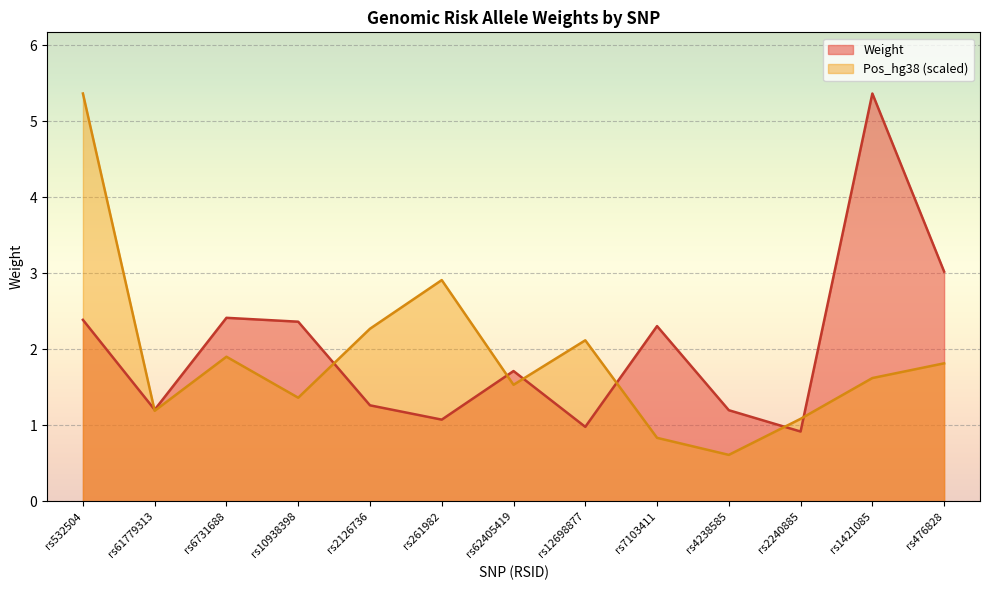

At which label does Pos_hg38_scaled first exceed 1?

rs532504